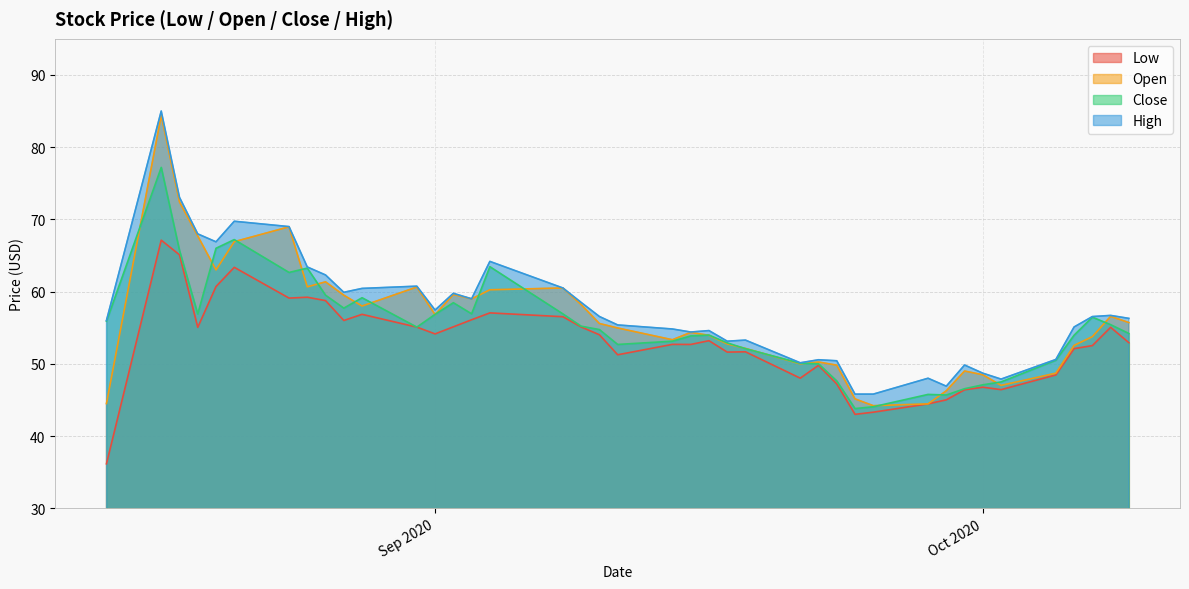

How many values in the Low series exceed 53?

20